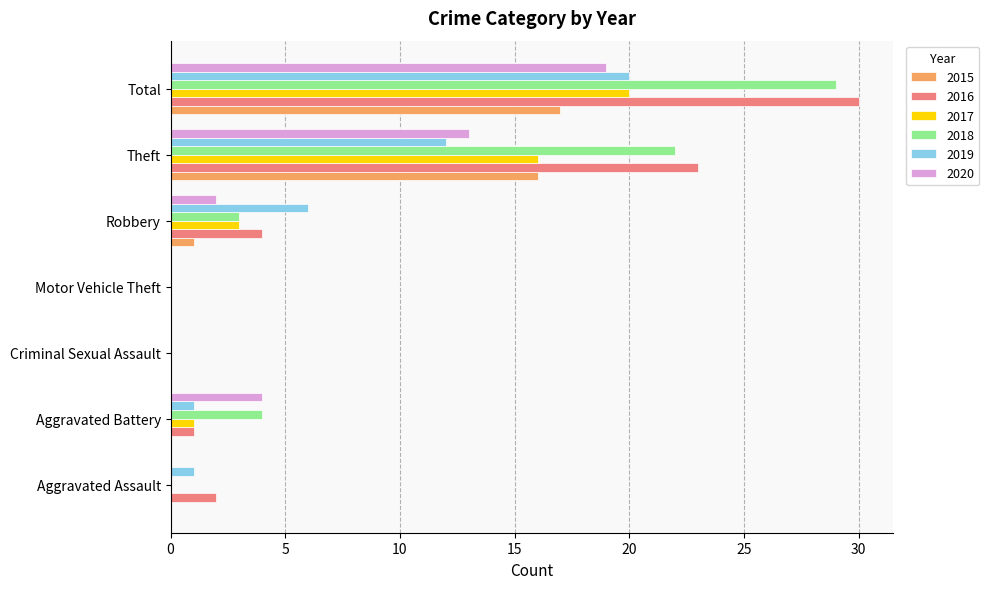

True or false: 2016 has a value of 1 at Aggravated Assault.

False